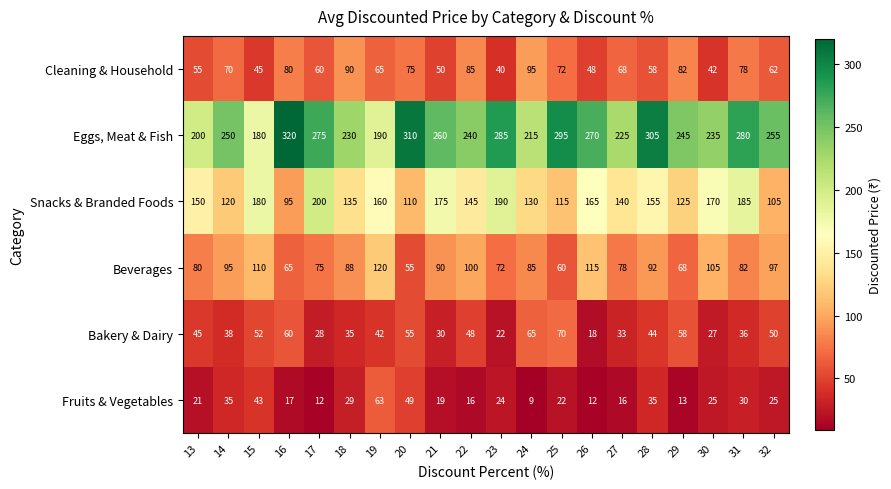

What is the total value across all series at 17?

650